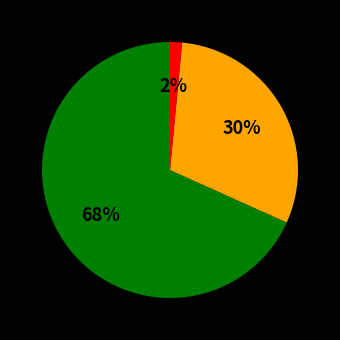

To the nearest percent, what is the average slice percentage?

33%